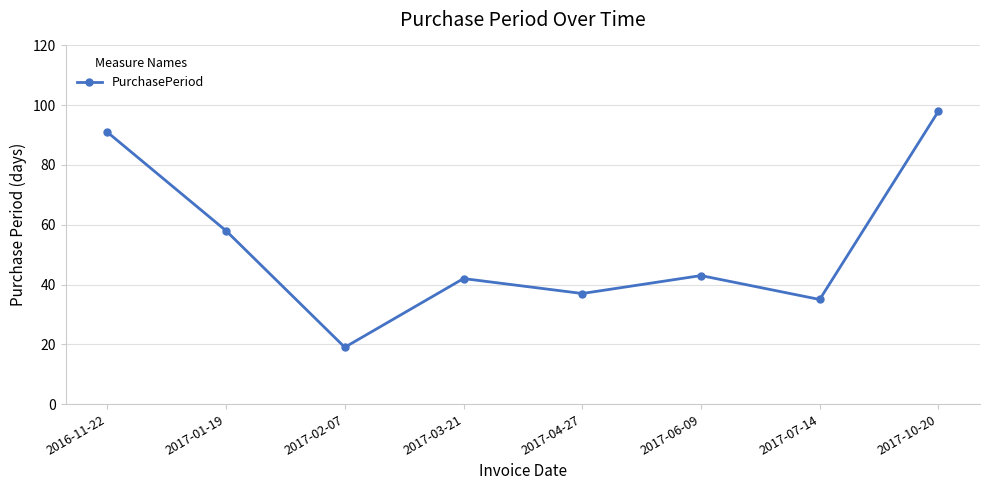

What is the value of the 4th point from the left?

42